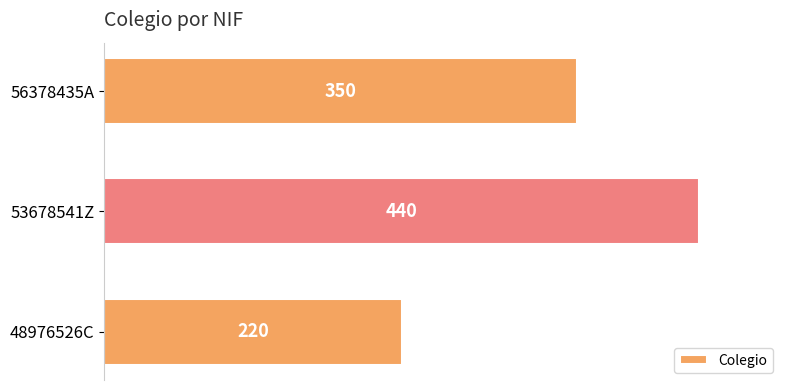

Between 53678541Z and 48976526C, which is larger?

53678541Z